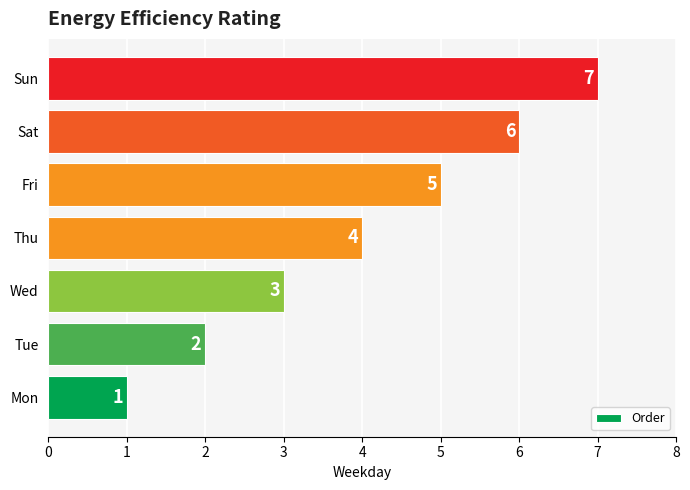

What is the difference between the second highest and minimum values?

5